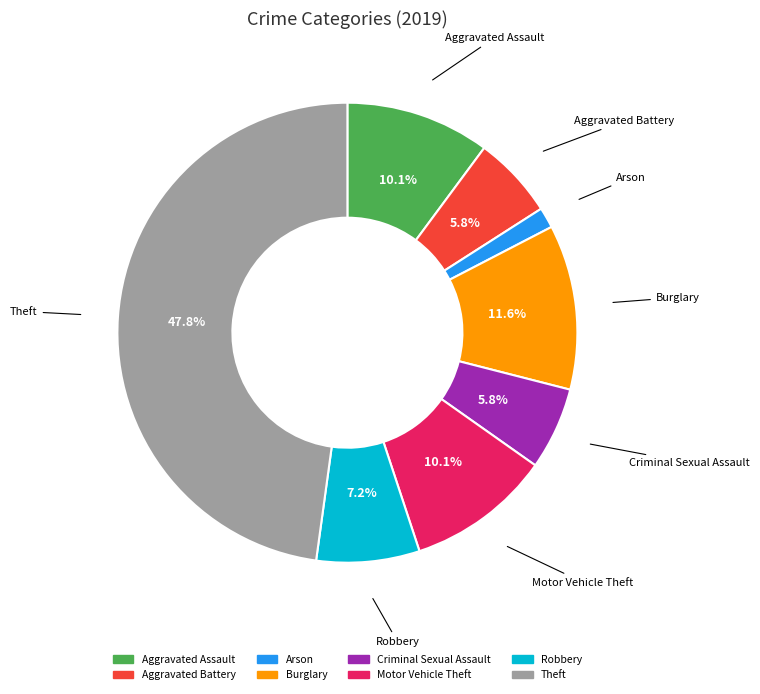

Combined, do Aggravated Battery and Aggravated Assault account for over 50%?

No